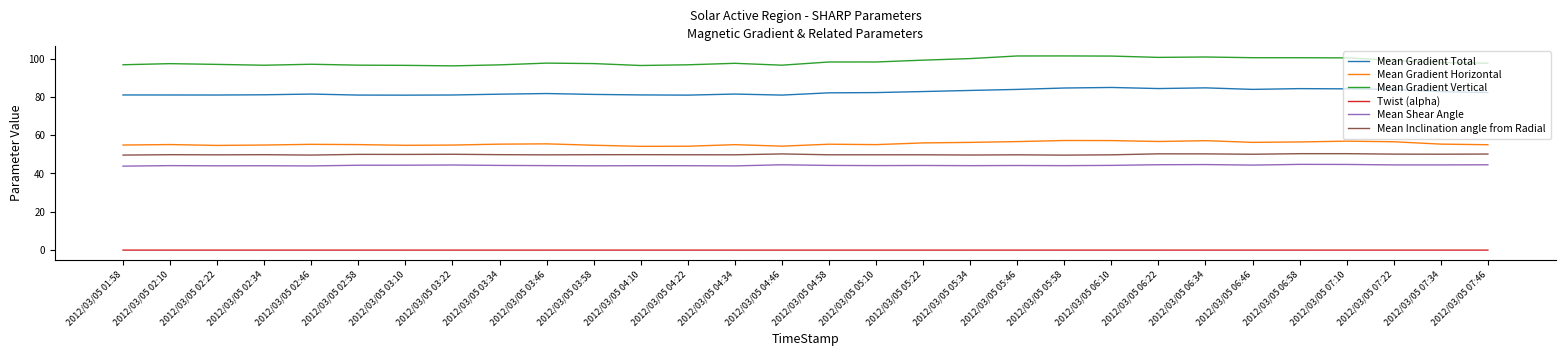

Which series has the largest total across all categories?

Mean Gradient Vertical